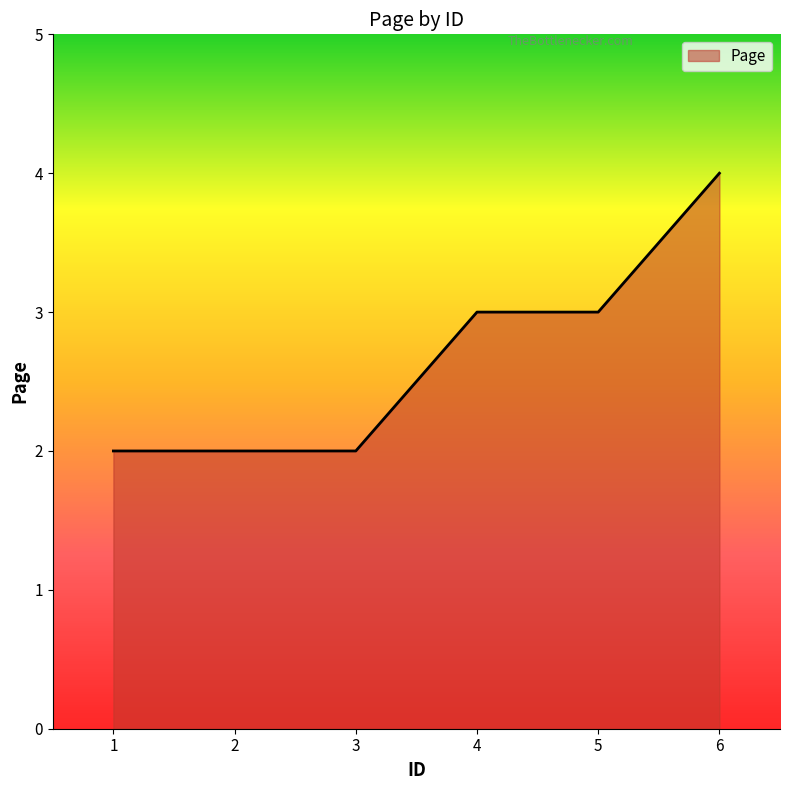

What is the average value?

3